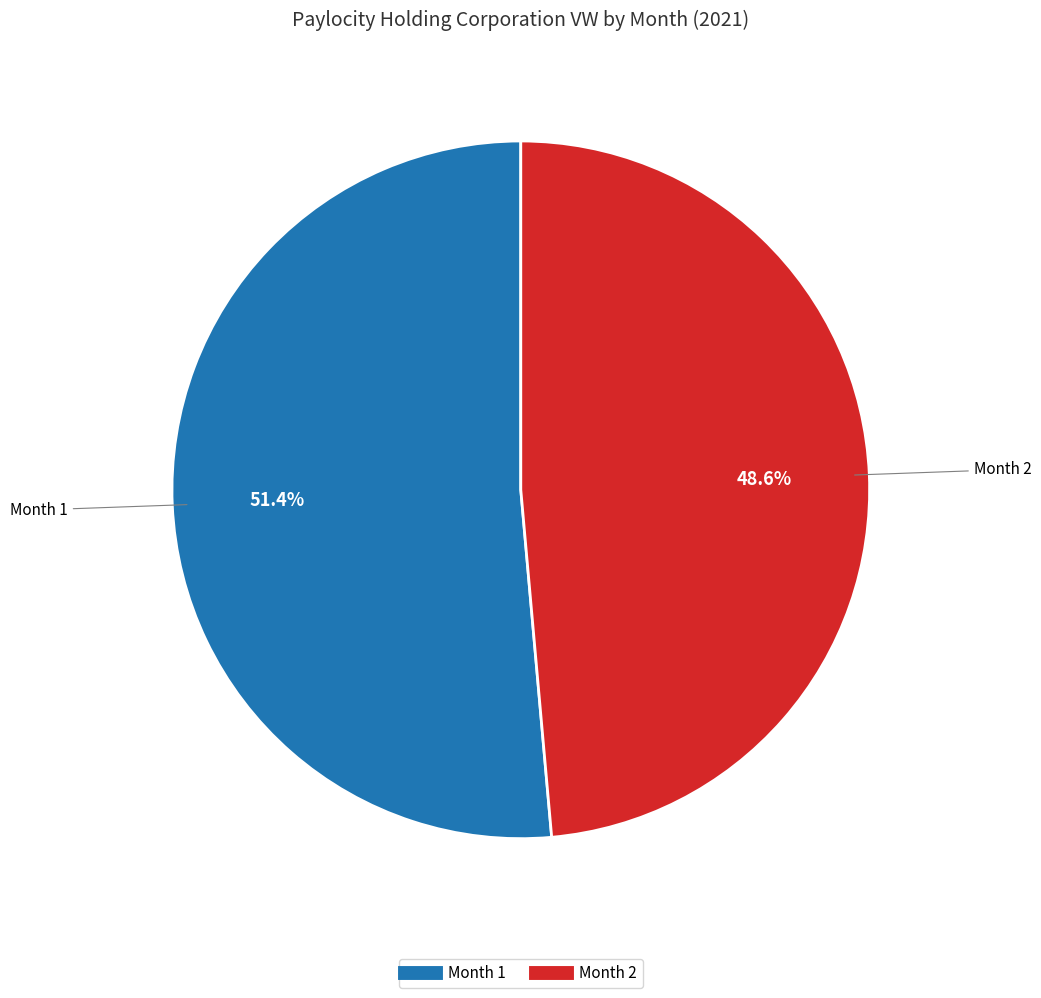

Count the number of slices in the pie.

2